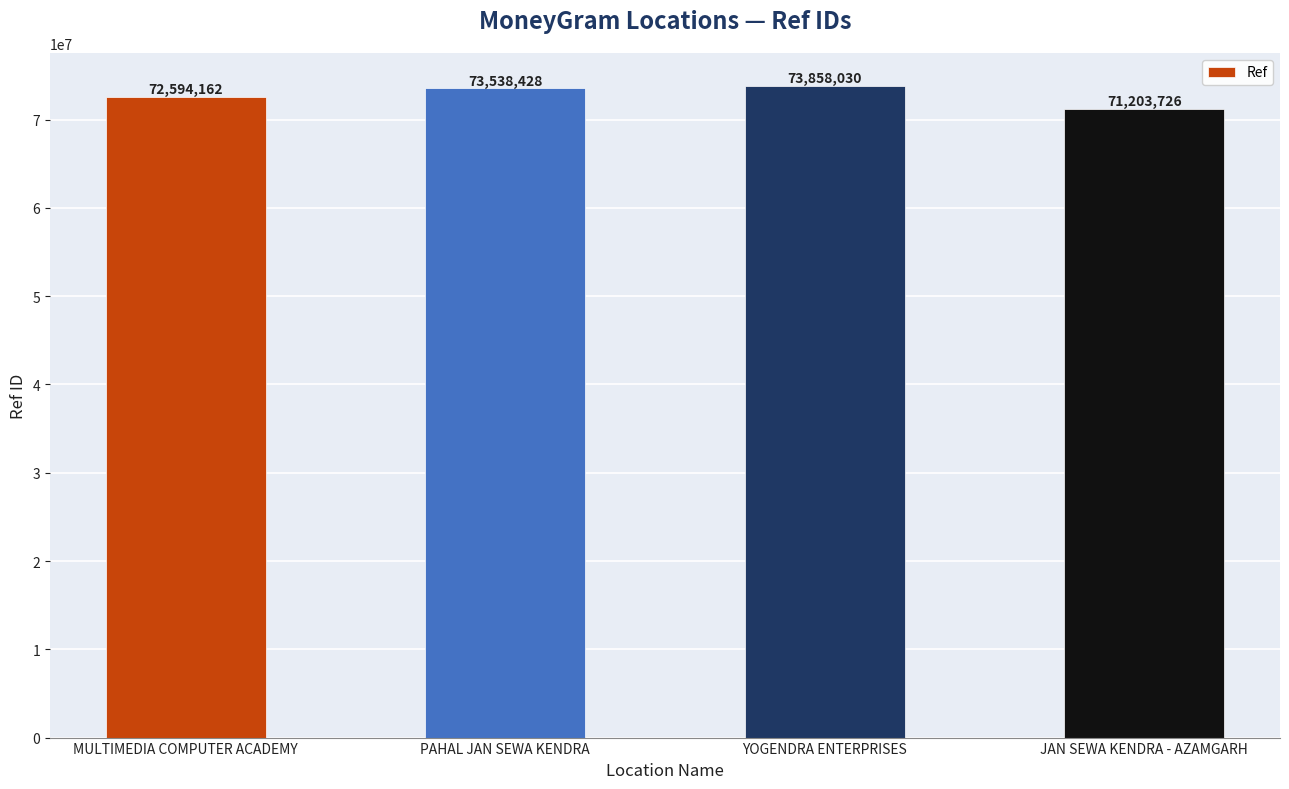

Reading left to right, extract all data points from this chart.

72594162	73538428	73858030	71203726